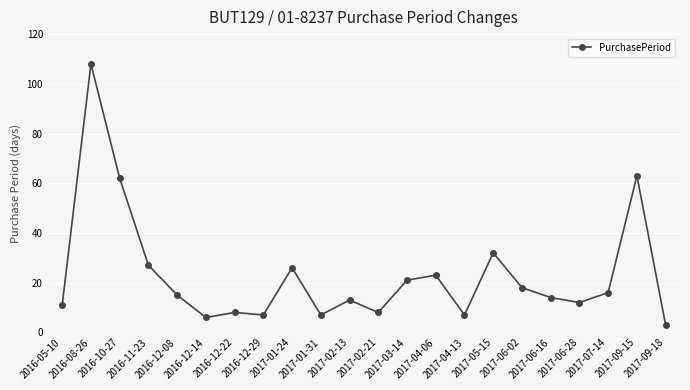

Reading left to right, transcribe all the data shown in this chart.

11	108	62	27	15	6	8	7	26	7	13	8	21	23	7	32	18	14	12	16	63	3